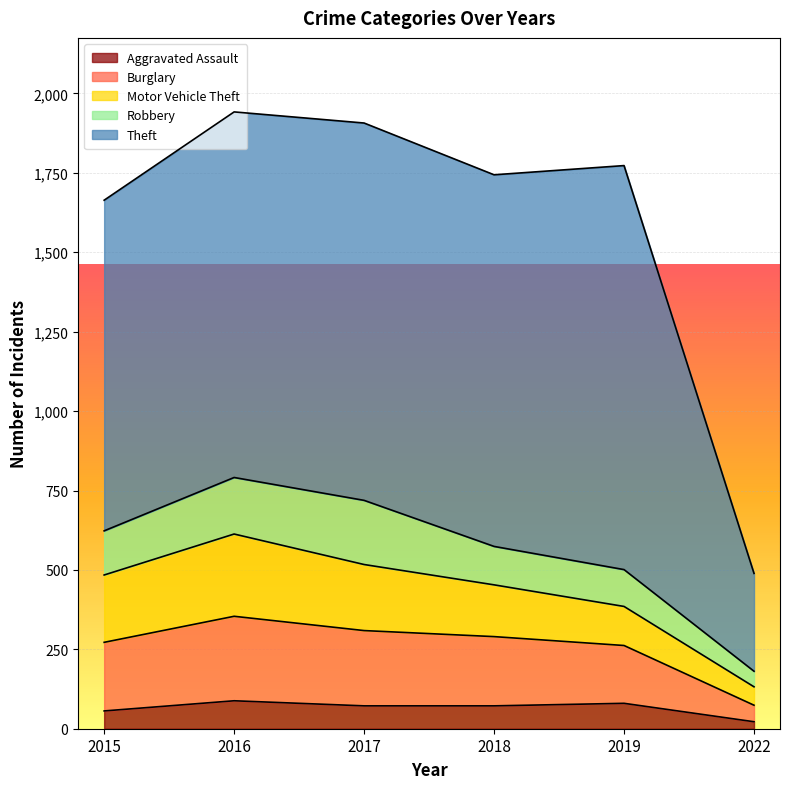

At which label does Aggravated Assault reach its peak?

2016